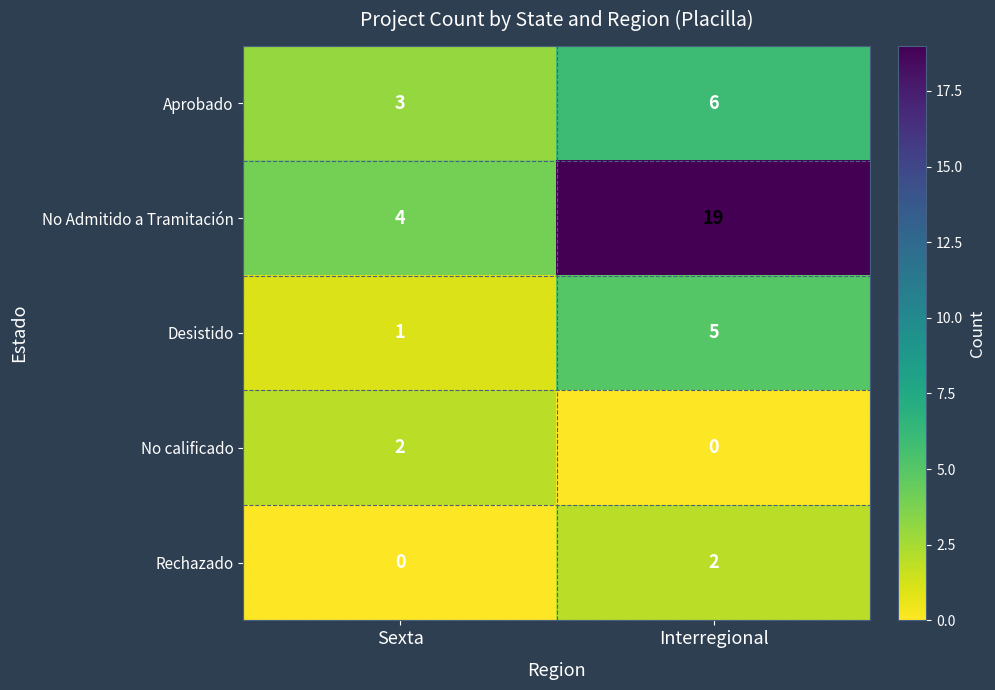

Which label corresponds to the largest value in the chart?

Interregional